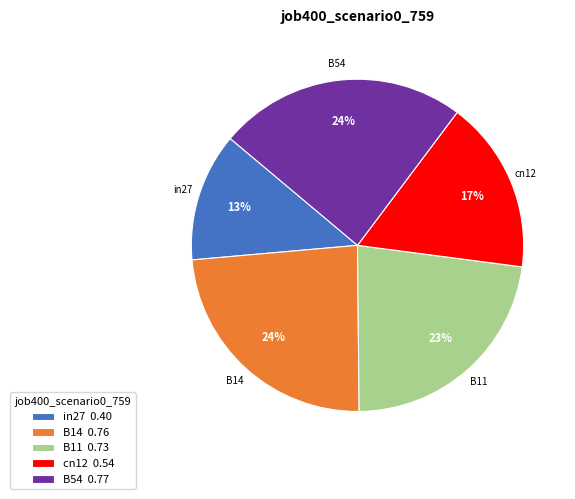

To the nearest percent, what portion does in27 0.40 represent?

13%